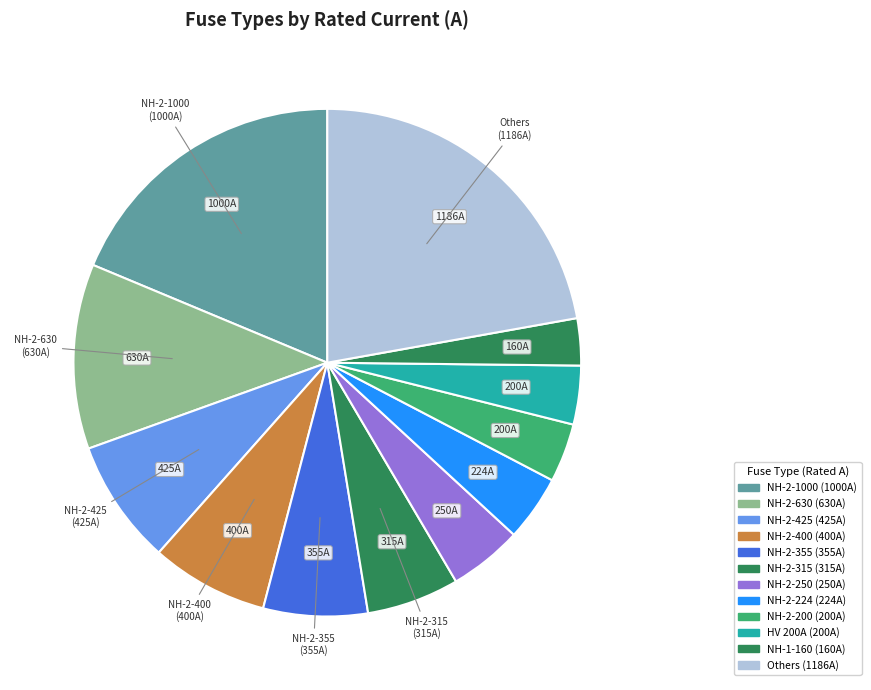

Count the number of slices in the pie.

12